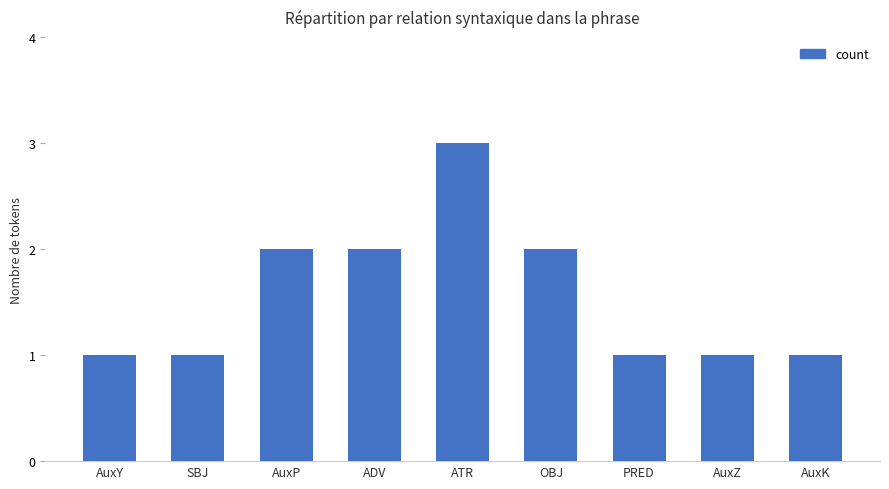

What is the sum of all values?

14